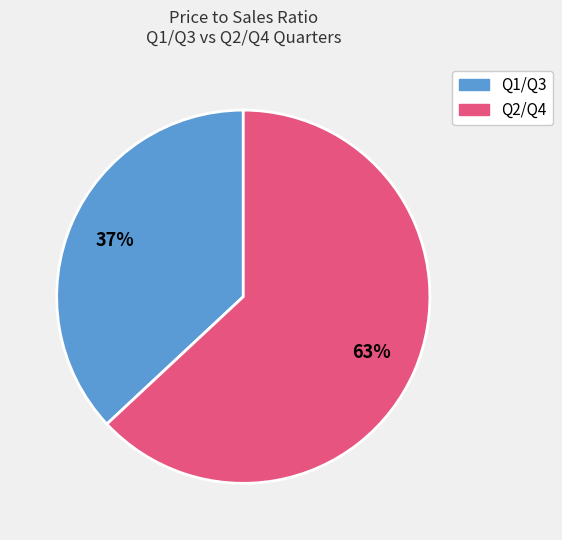

Does any single category account for the majority?

Yes